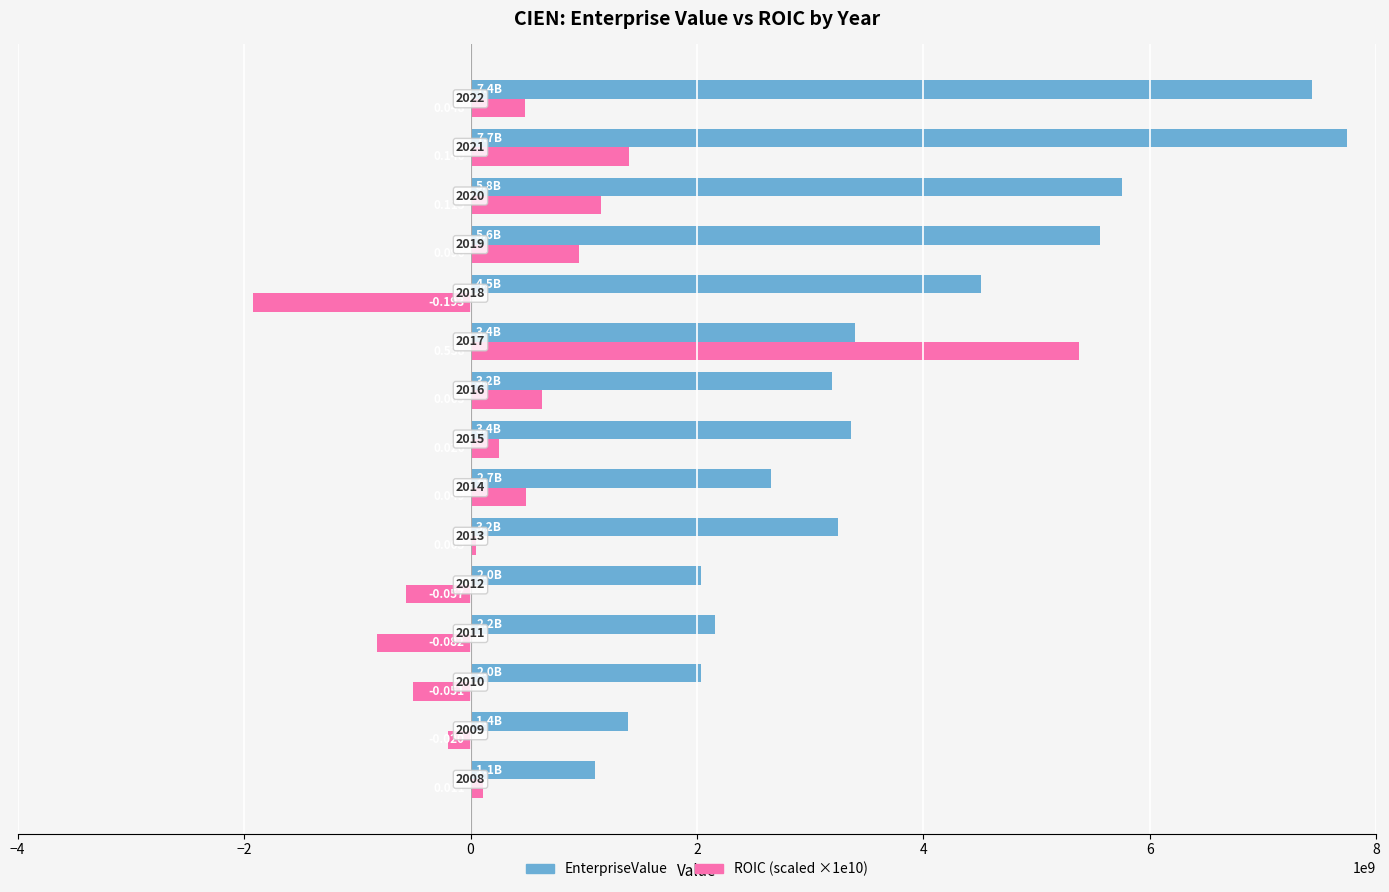

Rank the series by their maximum value, from highest to lowest.

EnterpriseValue, ROIC (scaled ×1e10)